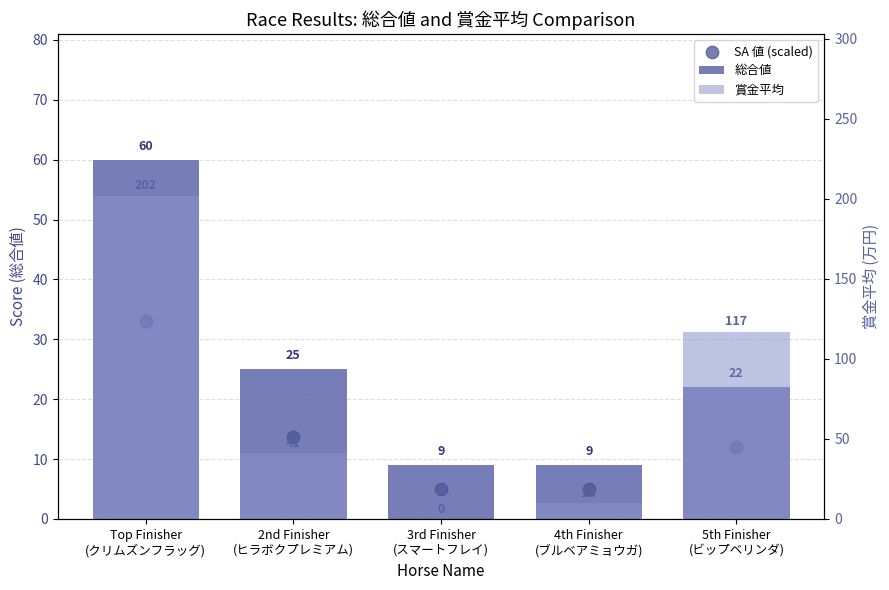

At which category is the sum across all series the highest?

Top Finisher
(クリムズンフラッグ)